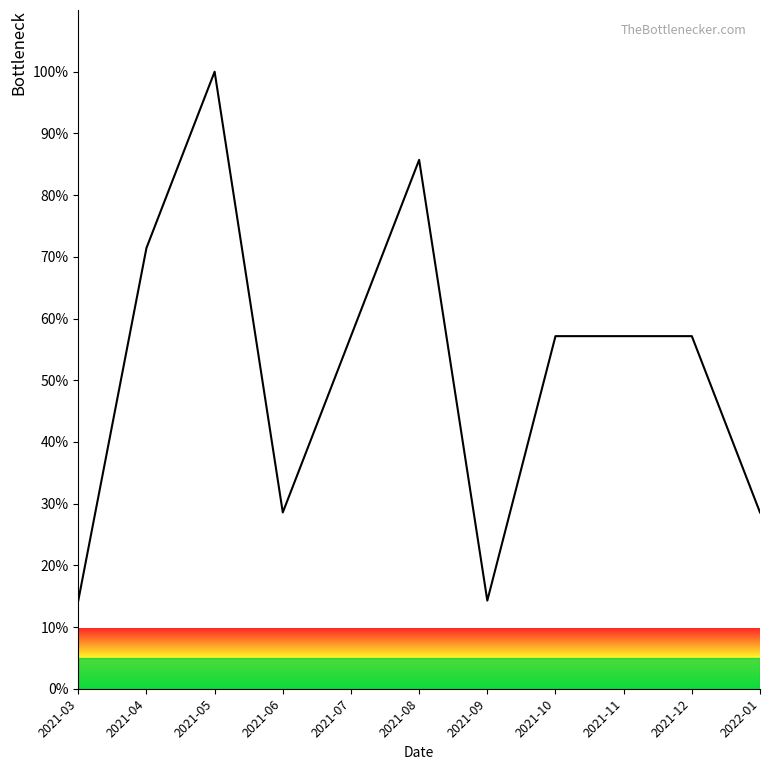

What is the change in value from 2021-04 to 2021-05?

+28.6